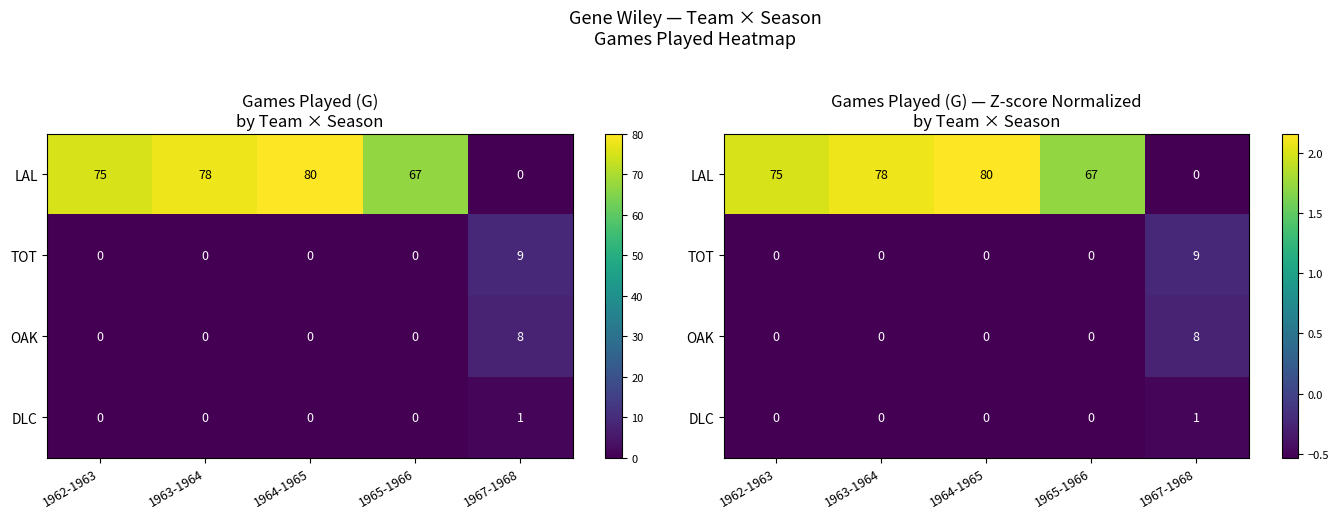

What is the spread (max minus min) of values at 1963-1964?

2.6